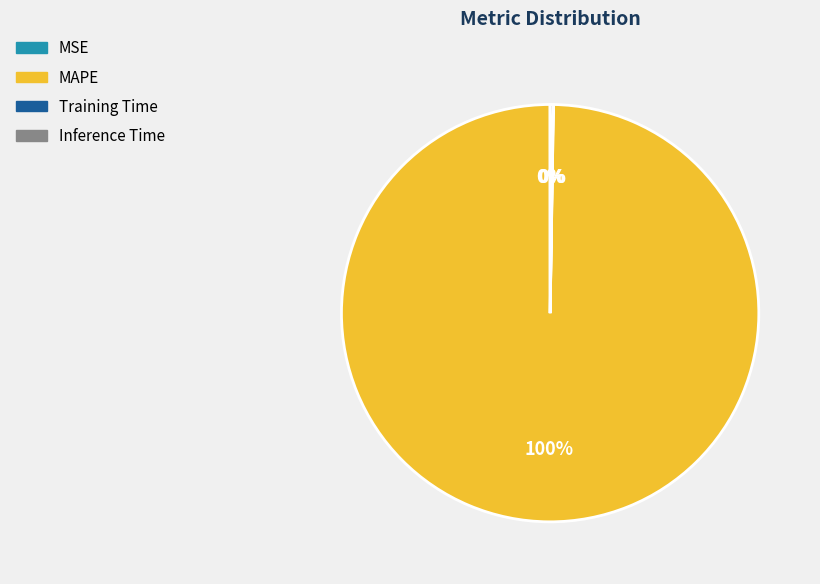

To the nearest percent, what portion does MAPE represent?

100%